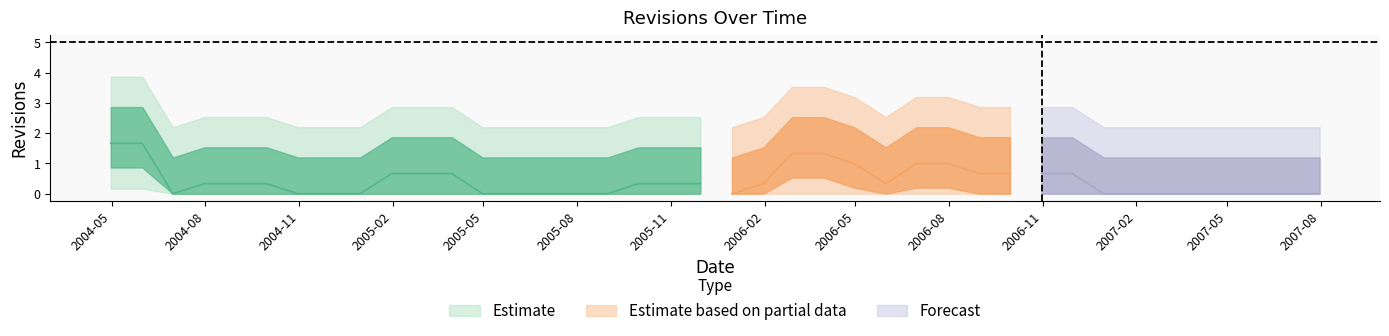

What is the label of the 36th point from the right?

2004-08-31